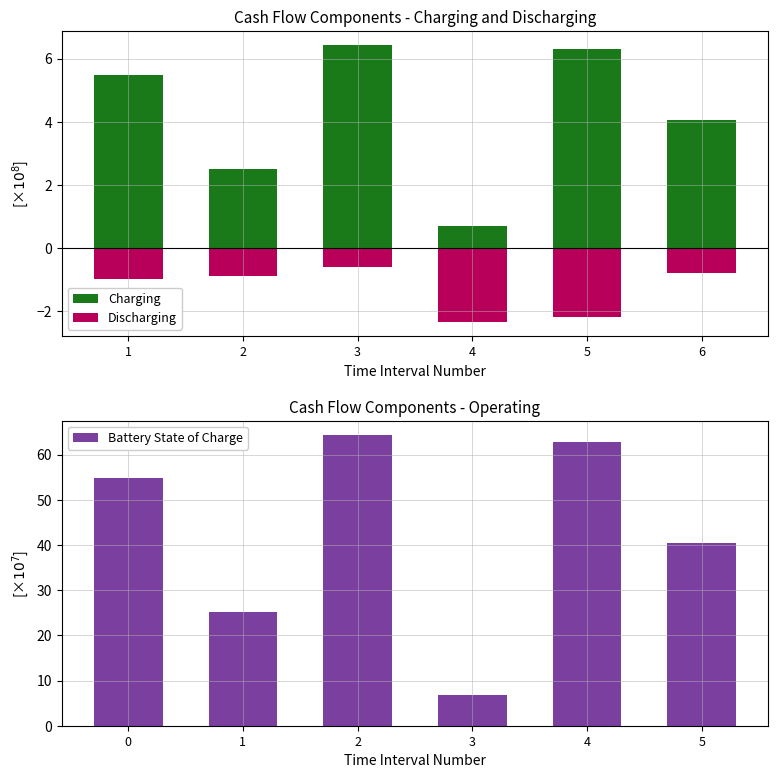

List the series in order of their peak value, highest first.

Battery State of Charge, Charging, Discharging